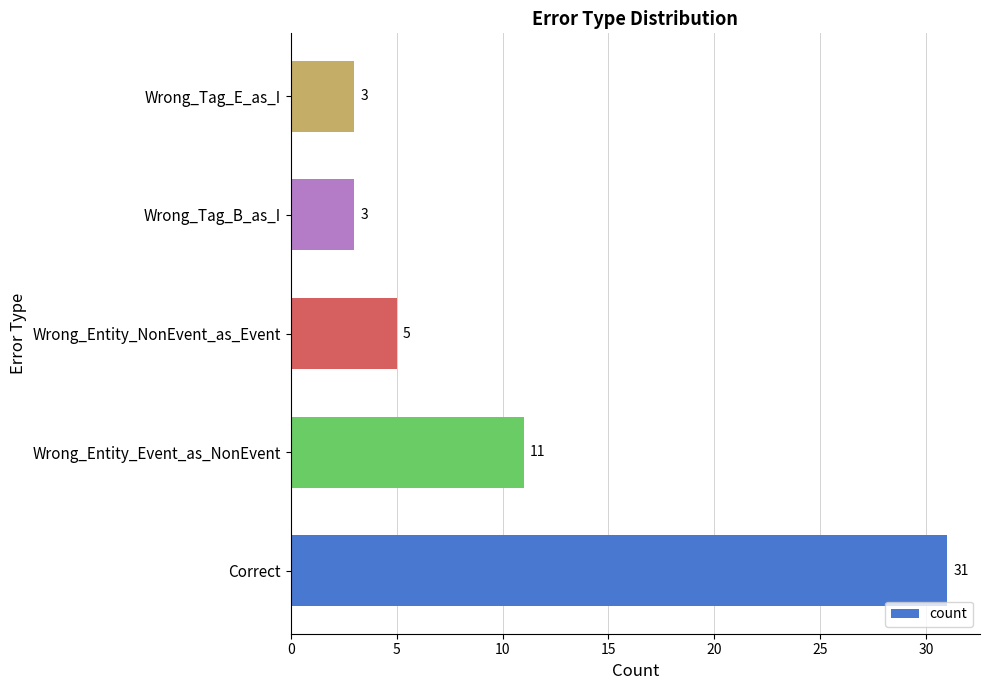

How many distinct data groups are displayed?

1